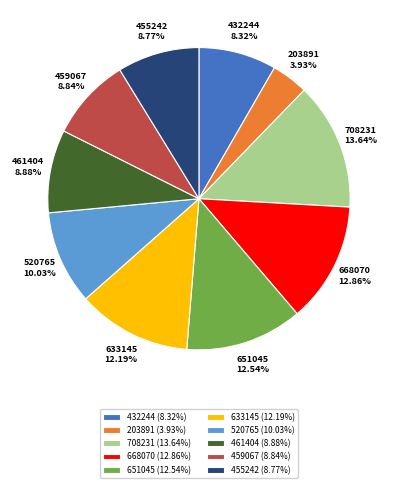

Do 633145 and 461404 together represent more than half of the pie?

No